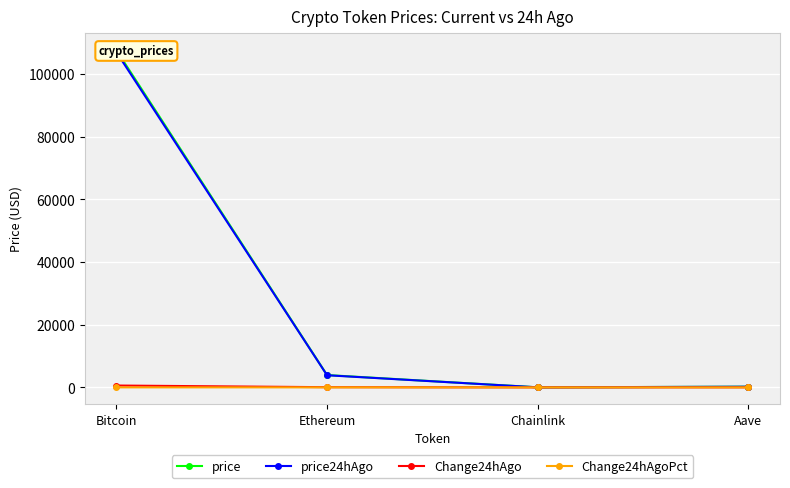

What is the sum of all Change24hAgo values?

672.8